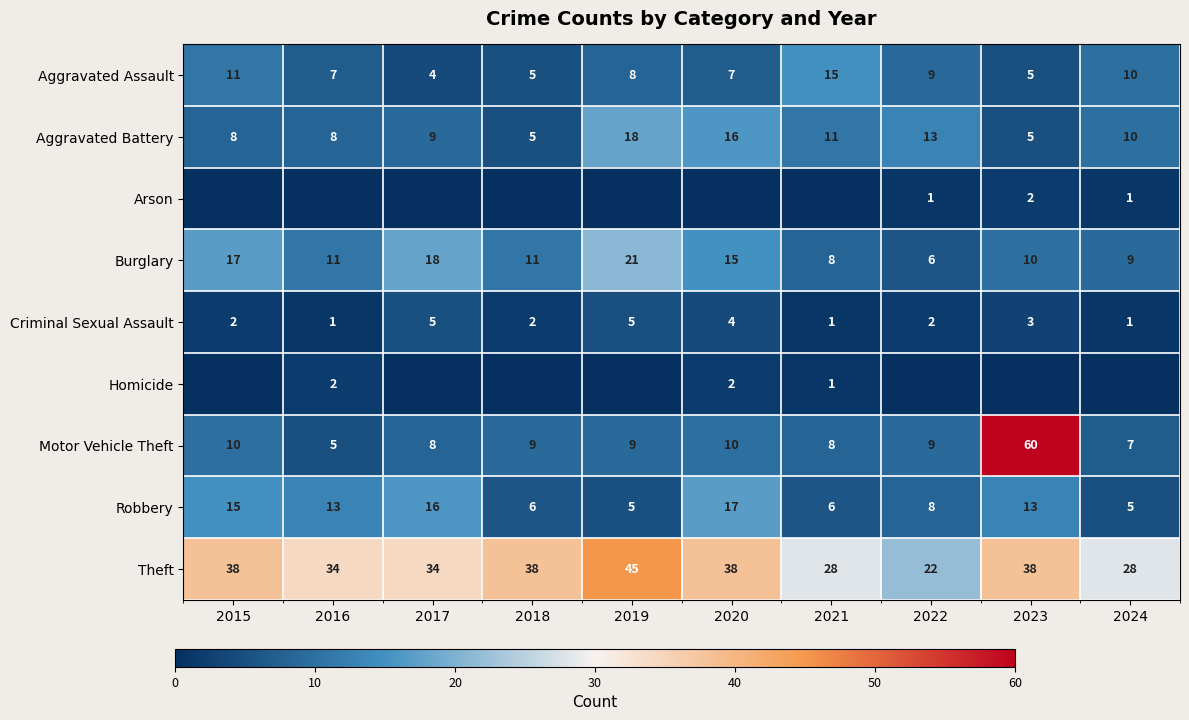

What is the average value of the Robbery series?

10